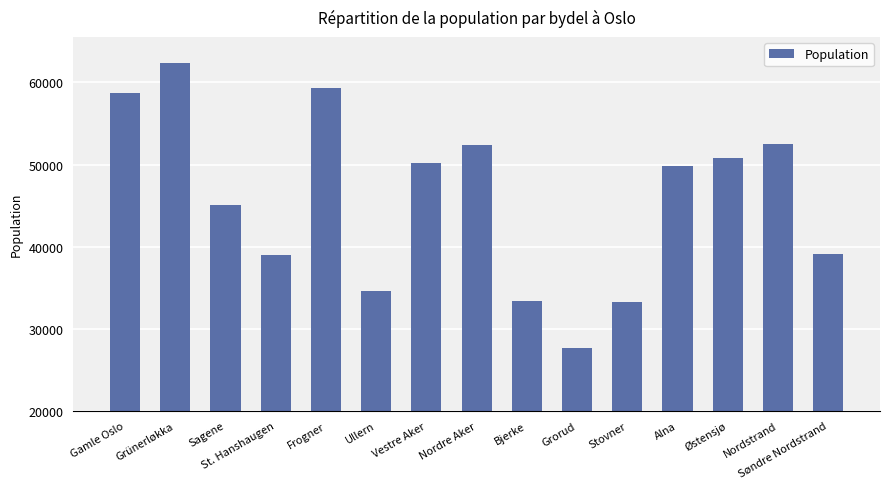

What position from the right is Nordstrand?

2